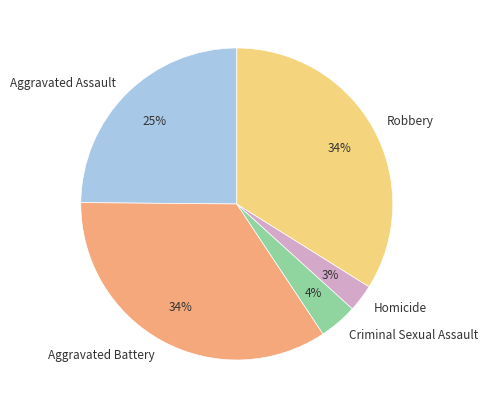

To the nearest percent, what is the difference between the Criminal Sexual Assault and Aggravated Assault slice percentages?

21%